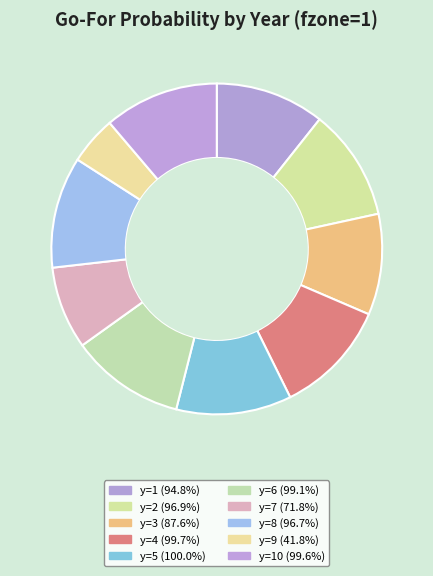

Count the number of slices in the pie.

10